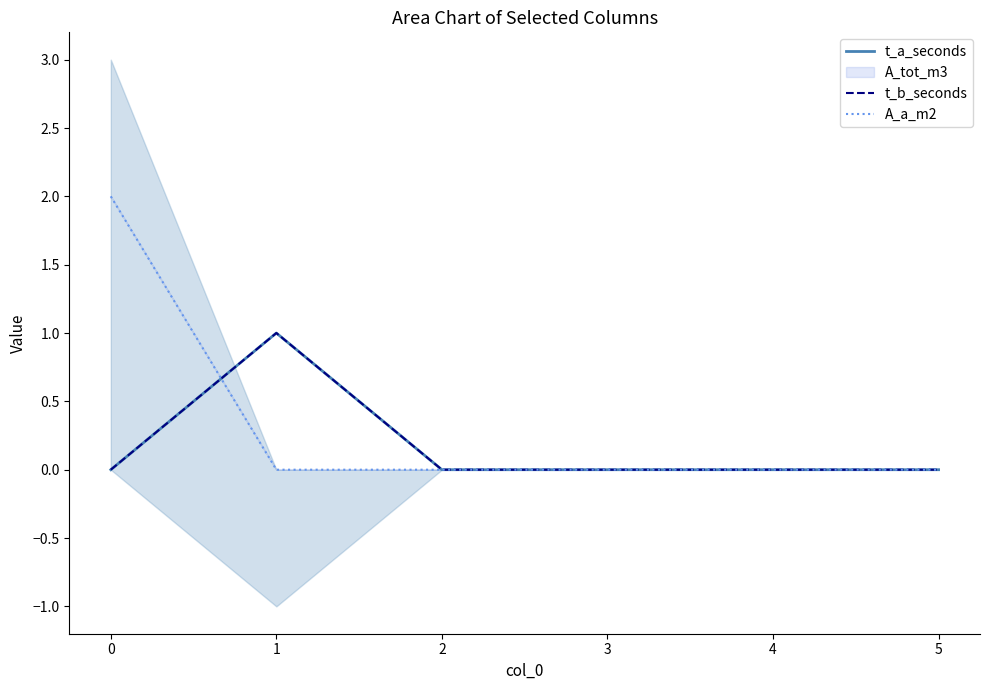

True or false: t_a_seconds has a value of -1 at 0.

False